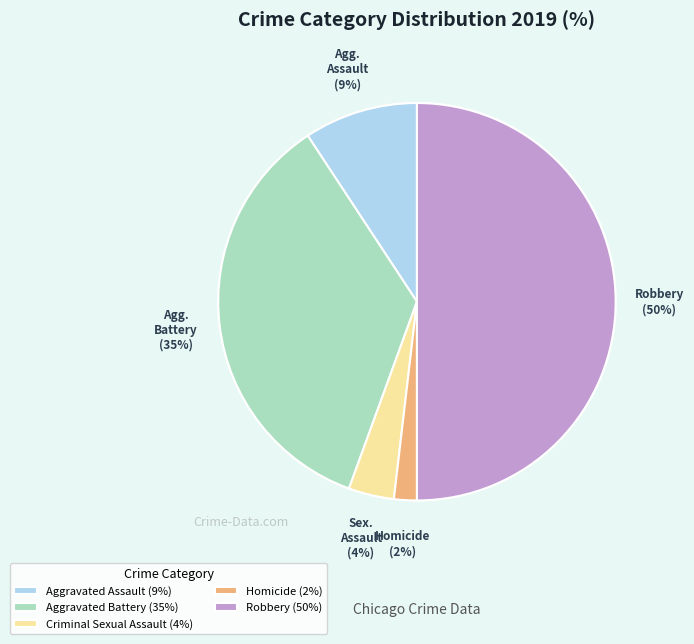

Between Aggravated Battery and Homicide, which is larger?

Aggravated Battery